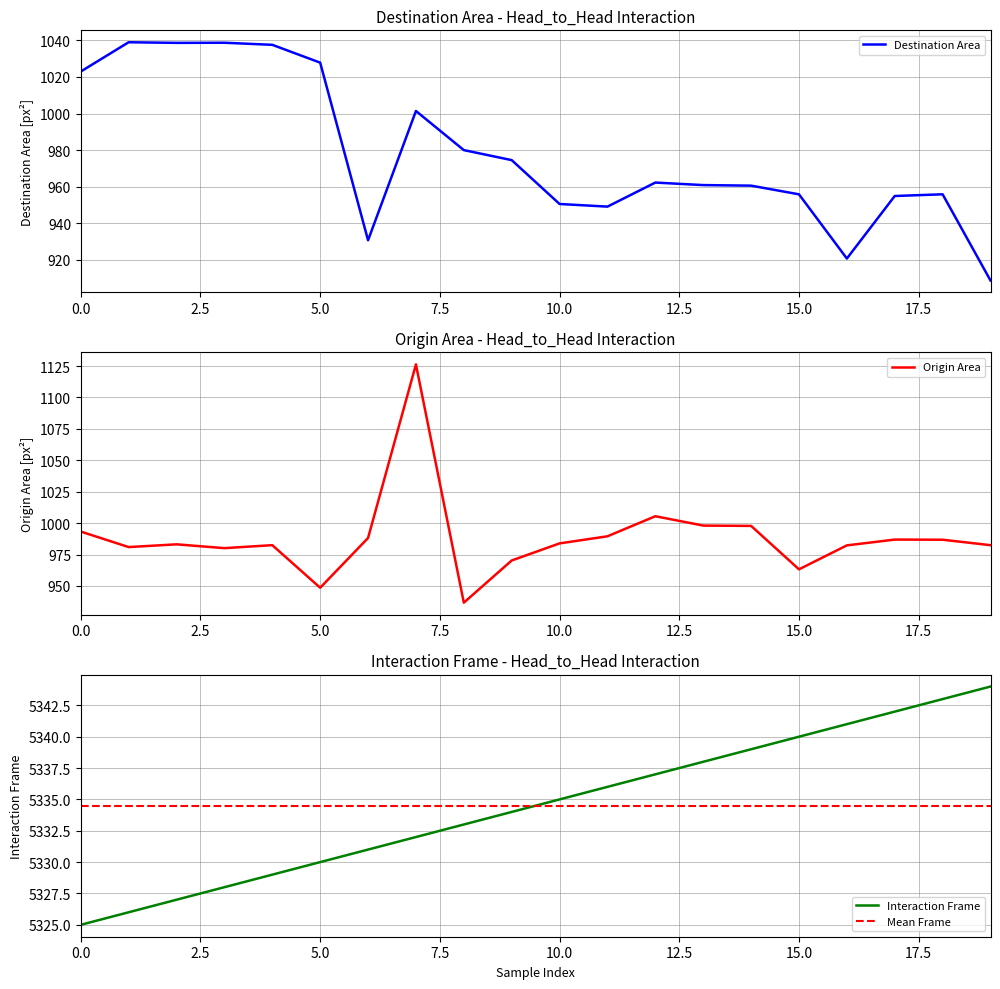

The value of origin_area at 19 is 451.9. True or false?

False